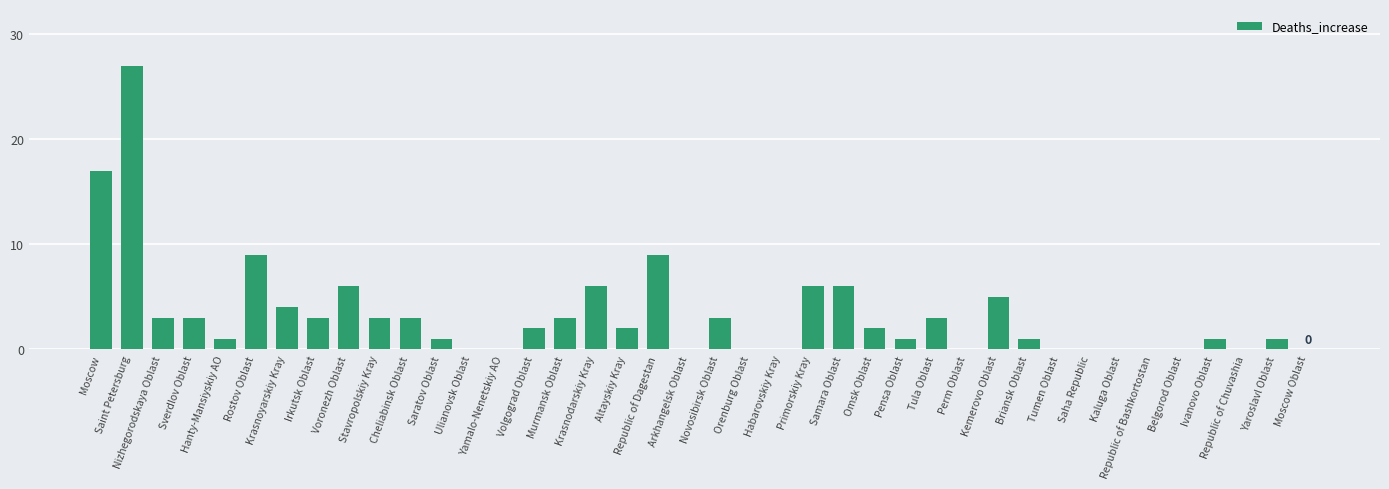

Are the bars horizontal?

No